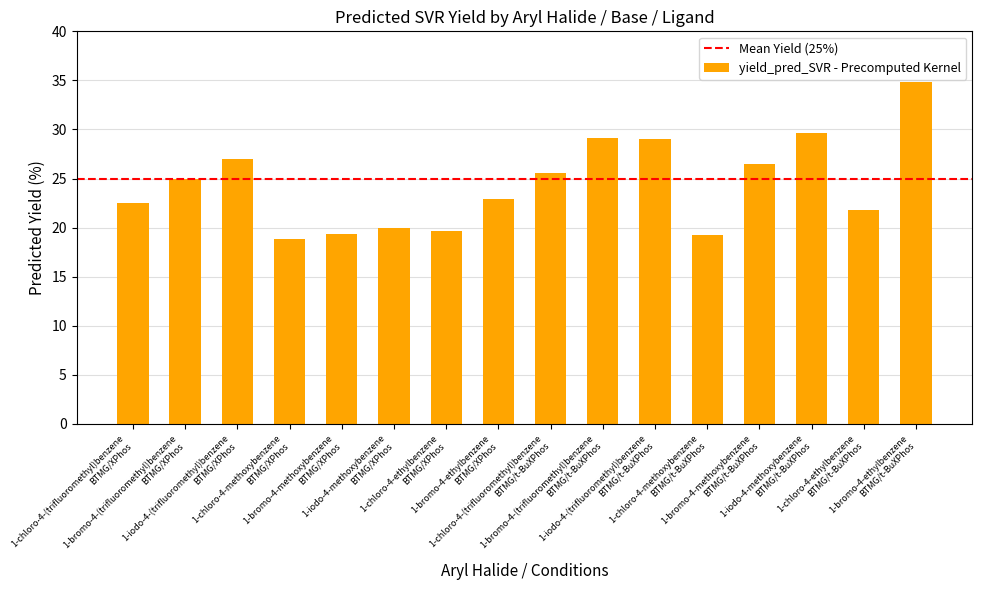

What is the minimum value shown in the chart?

18.8